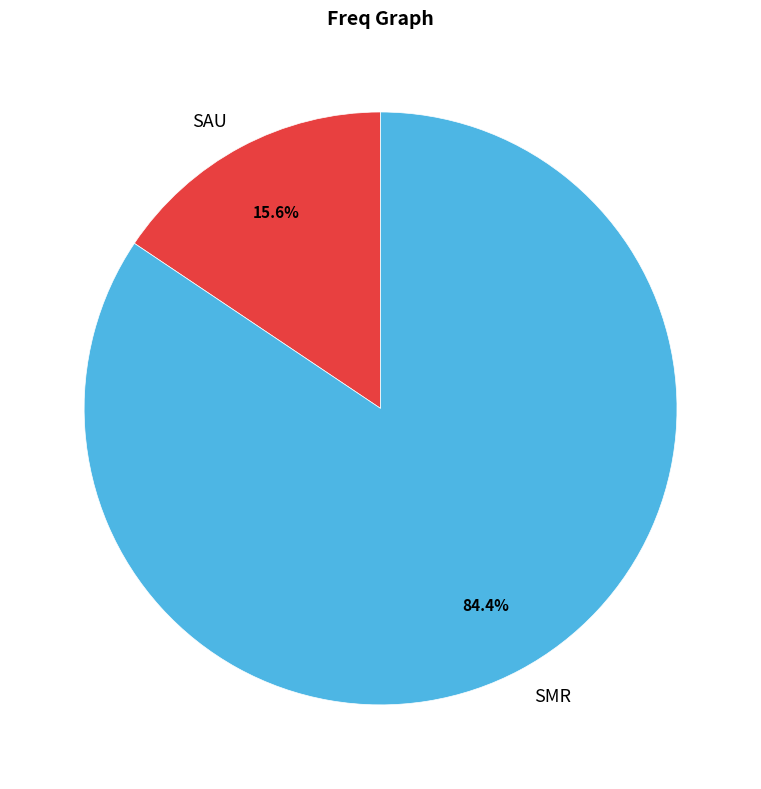

Rank the categories by value from lowest to highest.

SAU, SMR